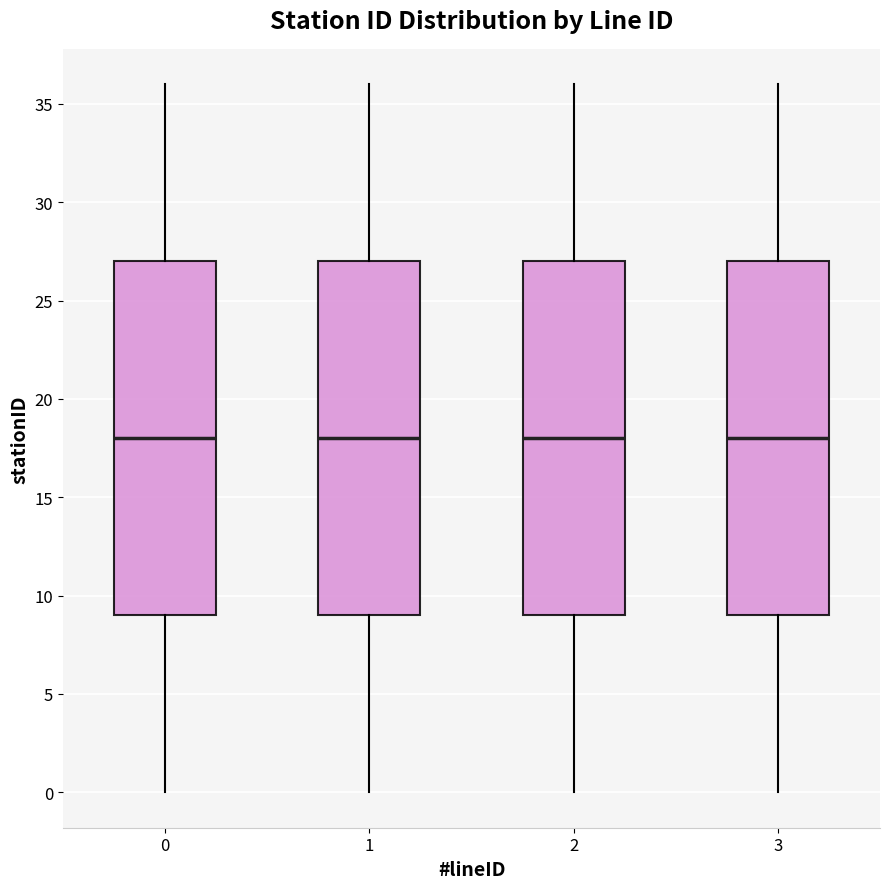

Reading left to right, read every box against the y-axis: the position of its median line, the range the box covers, and the ends of its whiskers. The values are not printed on the chart, so give them approximately, as read against the axis.

0: median 18, box 9 to 27, whiskers 0 to 36
1: median 18, box 9 to 27, whiskers 0 to 36
2: median 18, box 9 to 27, whiskers 0 to 36
3: median 18, box 9 to 27, whiskers 0 to 36